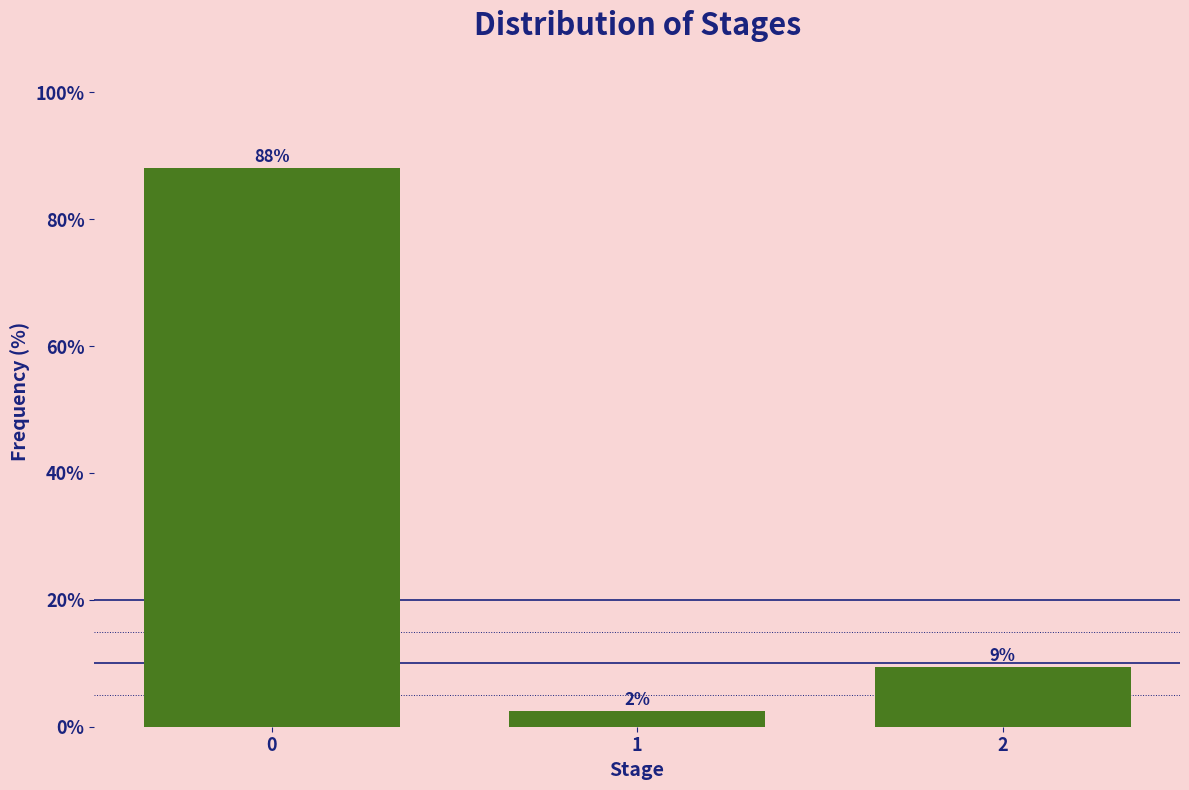

How many bars are there in total?

3